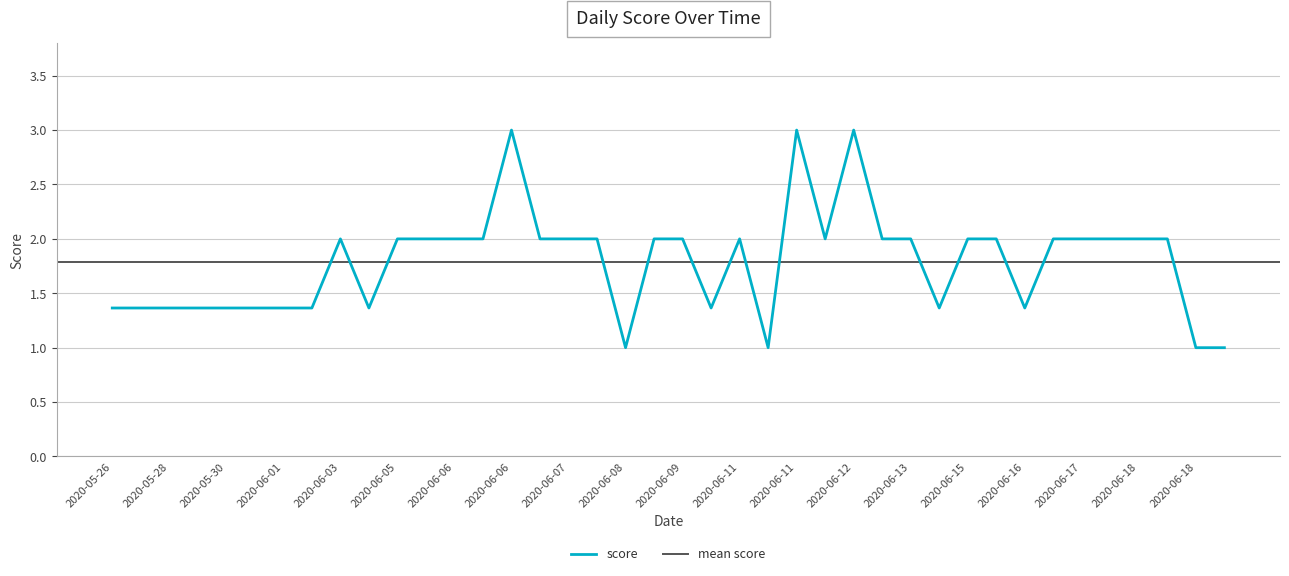

The value at 2020-05-28 is 1.4. True or false?

True